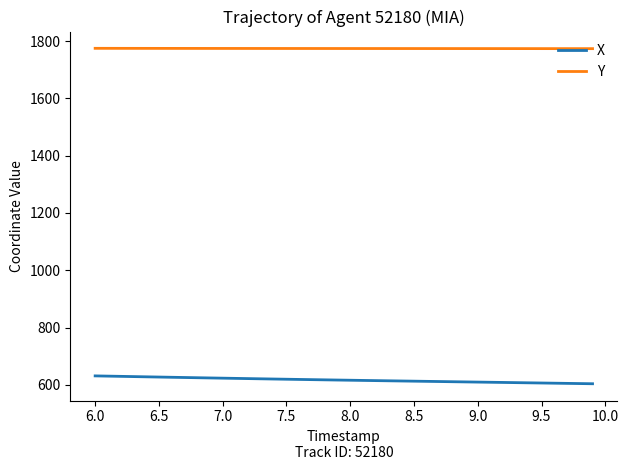

What is the maximum value for Y?

1775.0